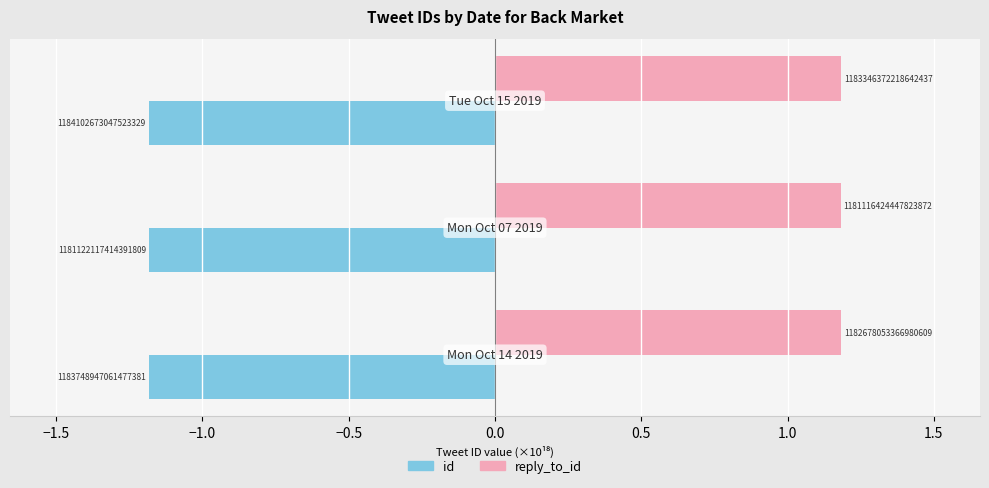

What is the smallest value displayed?

-1.2